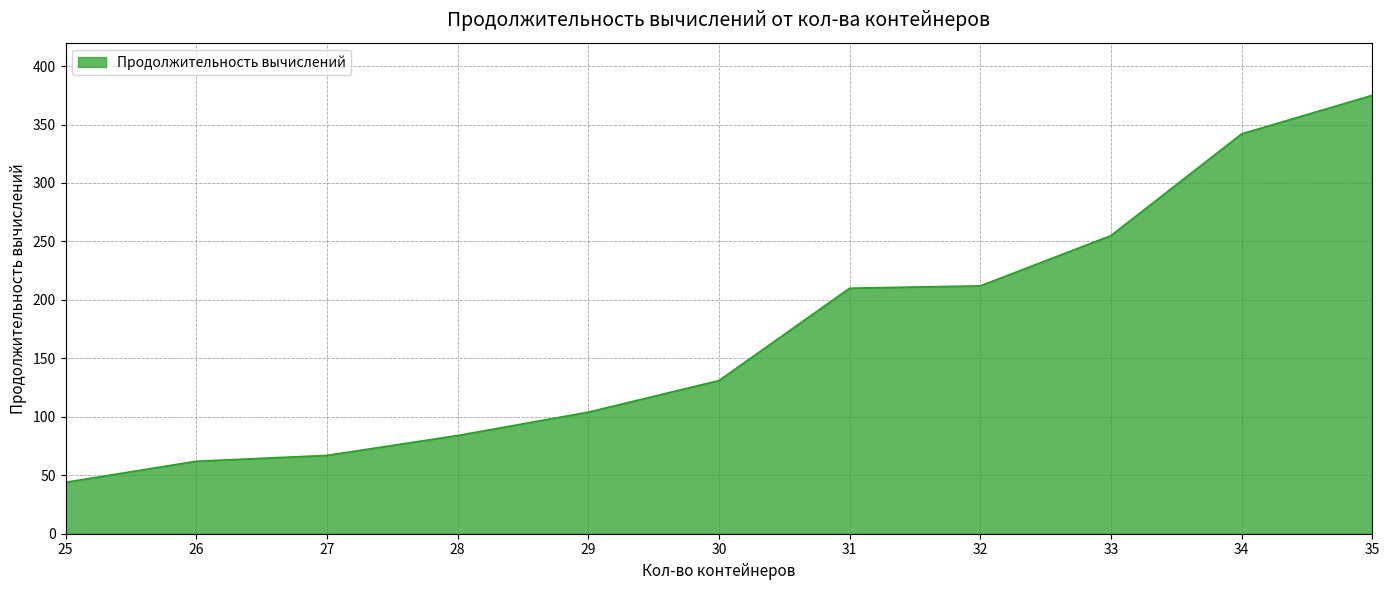

What is the change in value from 31 to 33?

+45